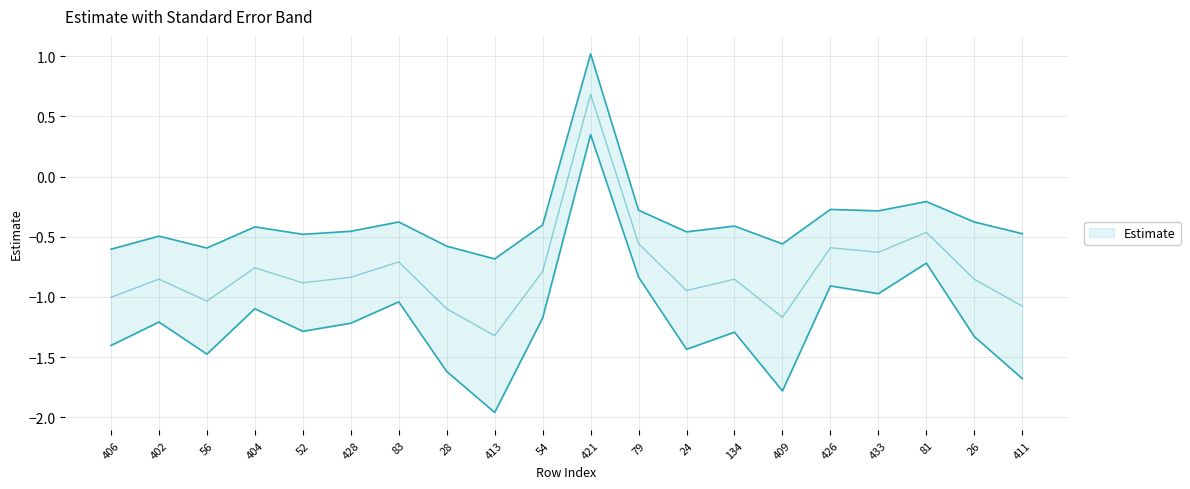

How many lines are shown in the chart?

1